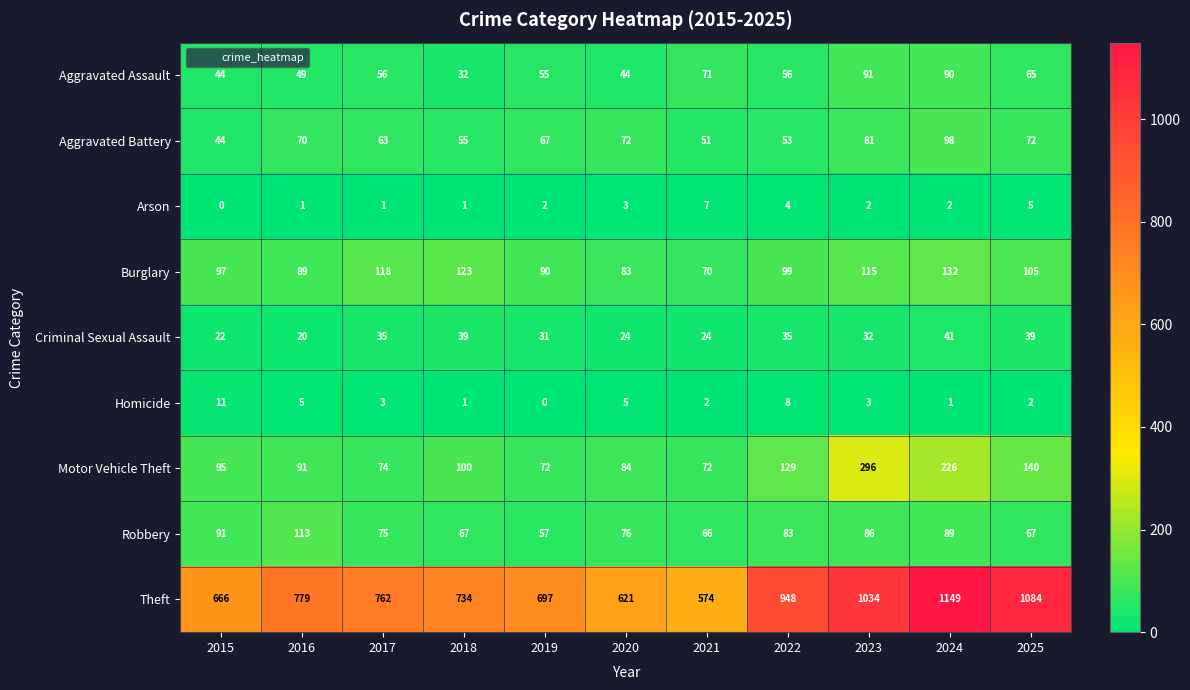

What is the difference between the maximum and minimum values in the Theft series?

575